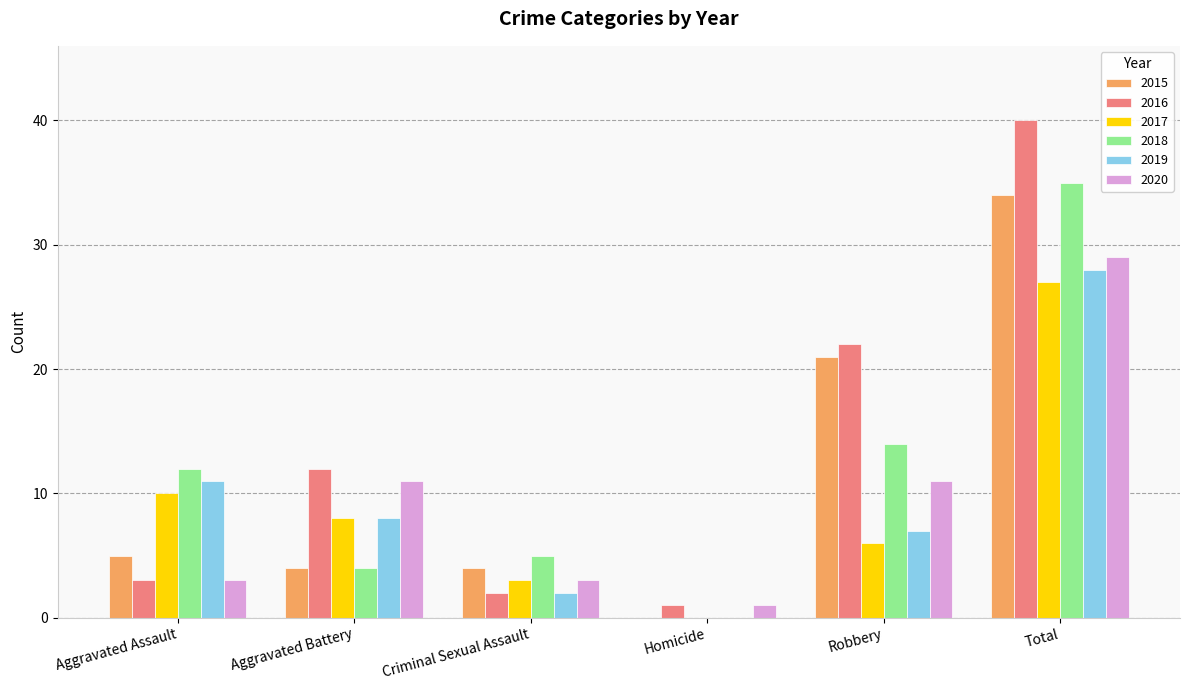

At which label does 2019 first exceed 8?

Aggravated Assault